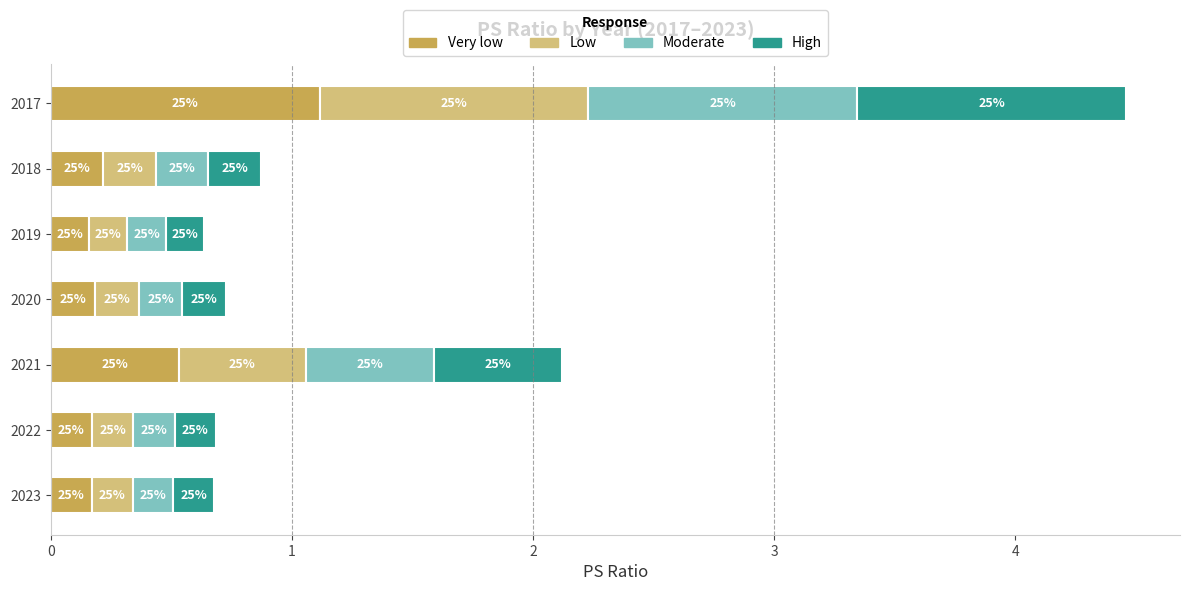

What are all the series names shown in the legend?

Very low, Low, Moderate, High